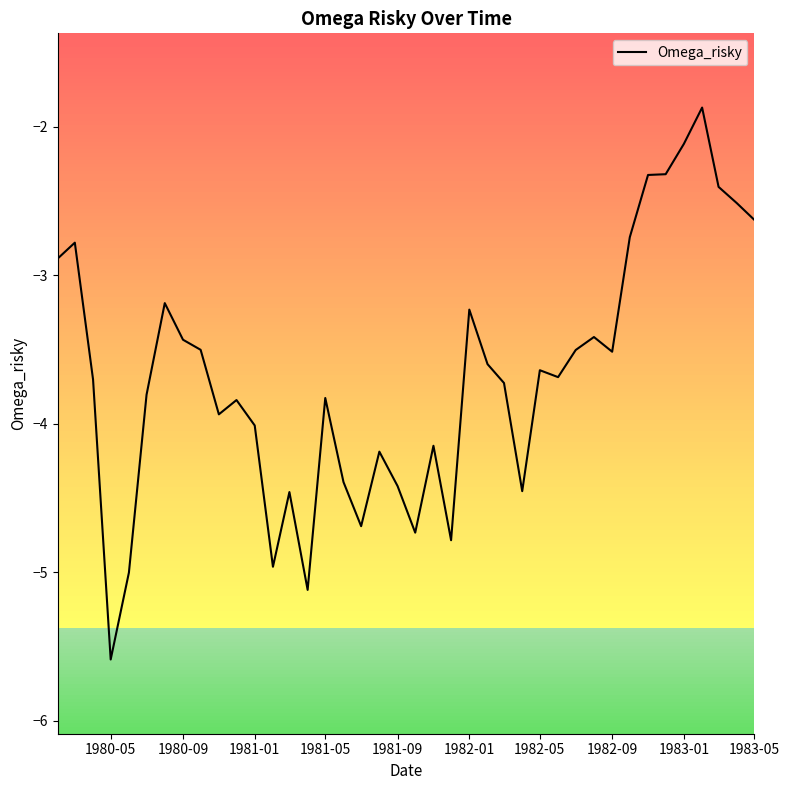

What is the smallest value displayed?

-5.6